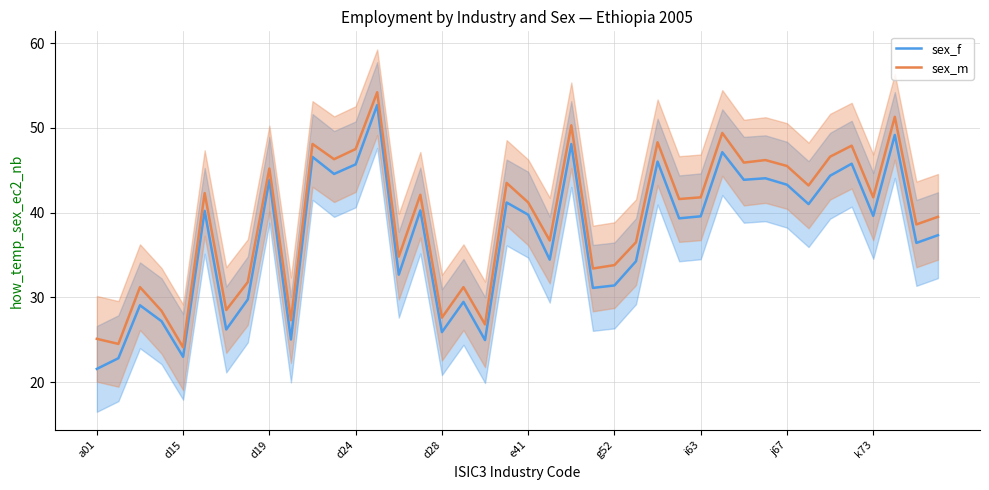

Count the number of data series in this chart.

2